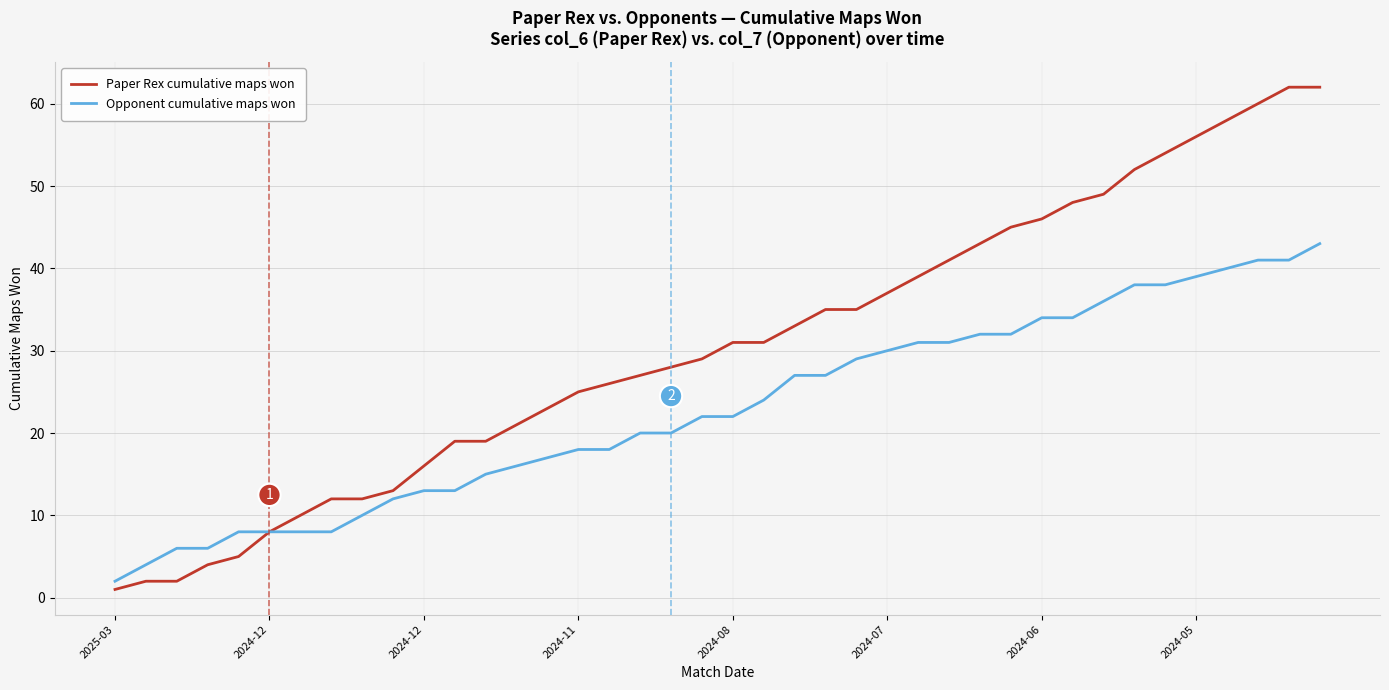

What is the sum of all Opponent cumulative maps won values?

913